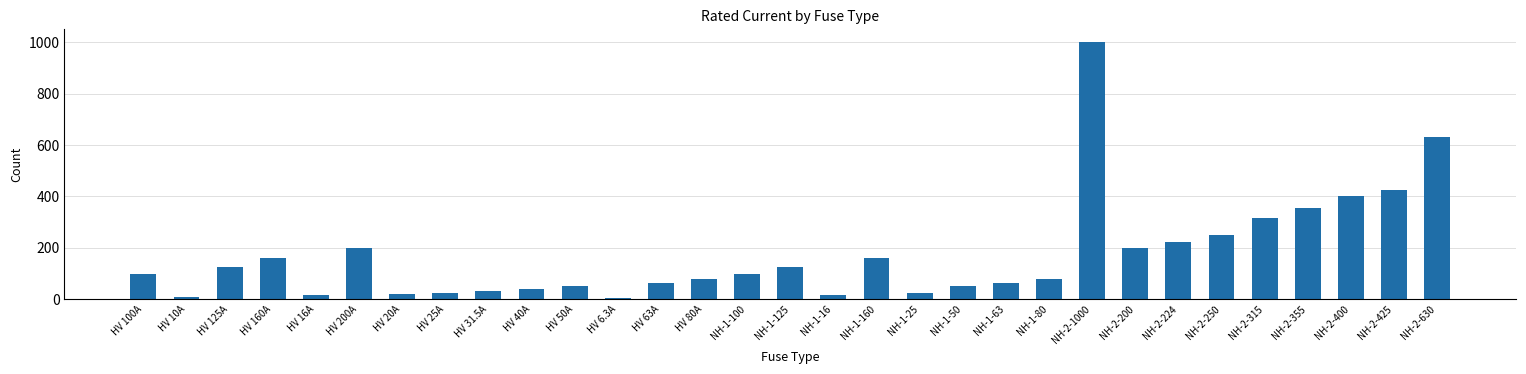

The value at HV 160A is 94.5. True or false?

False